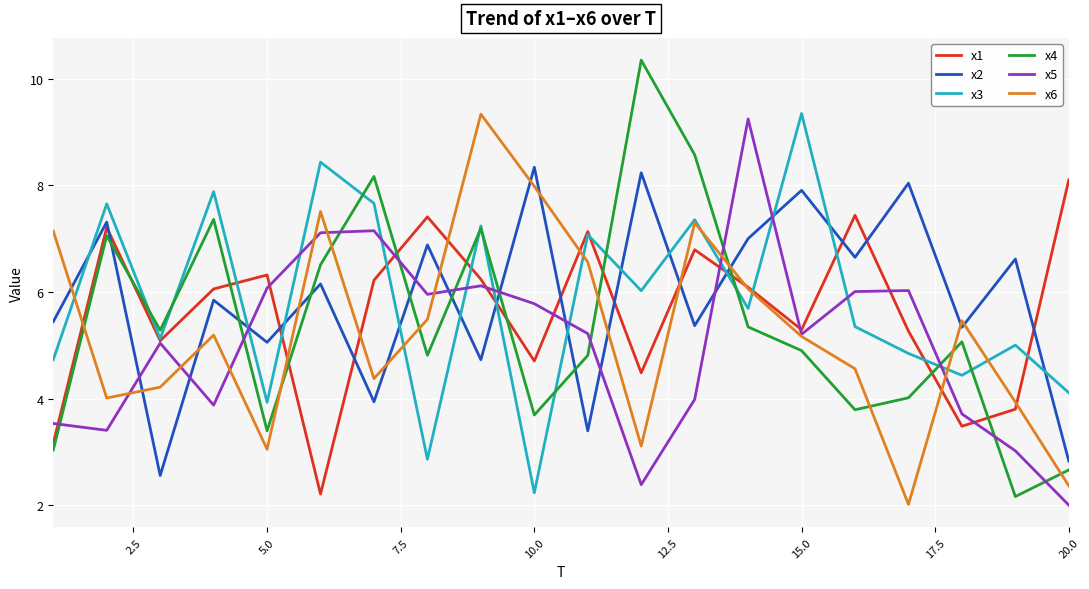

Which series ends up on top after the final intersection of x2 and x6?

x2